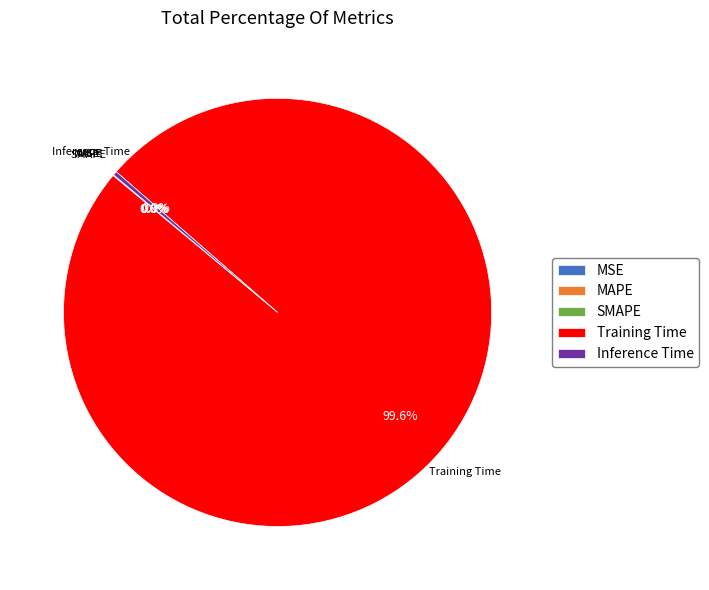

To the nearest percent, what is the difference between the Training Time and Inference Time slice percentages?

99%